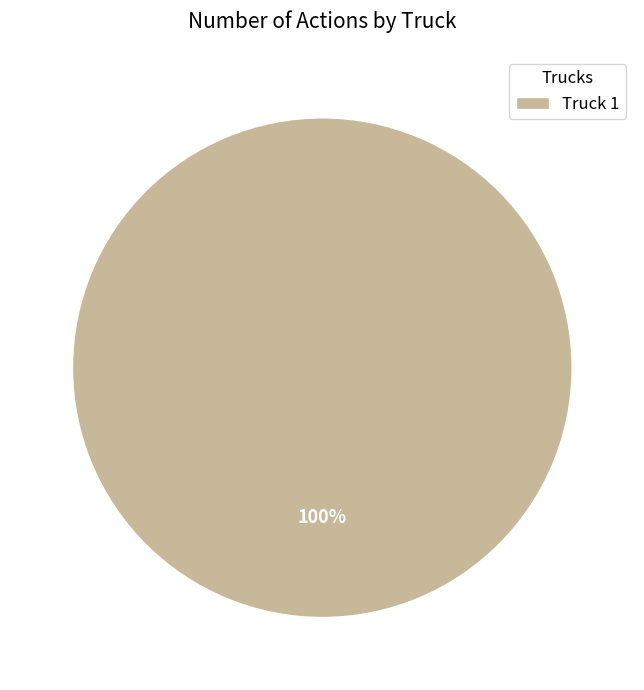

Is it true that Truck 1 is 95% of the pie?

False